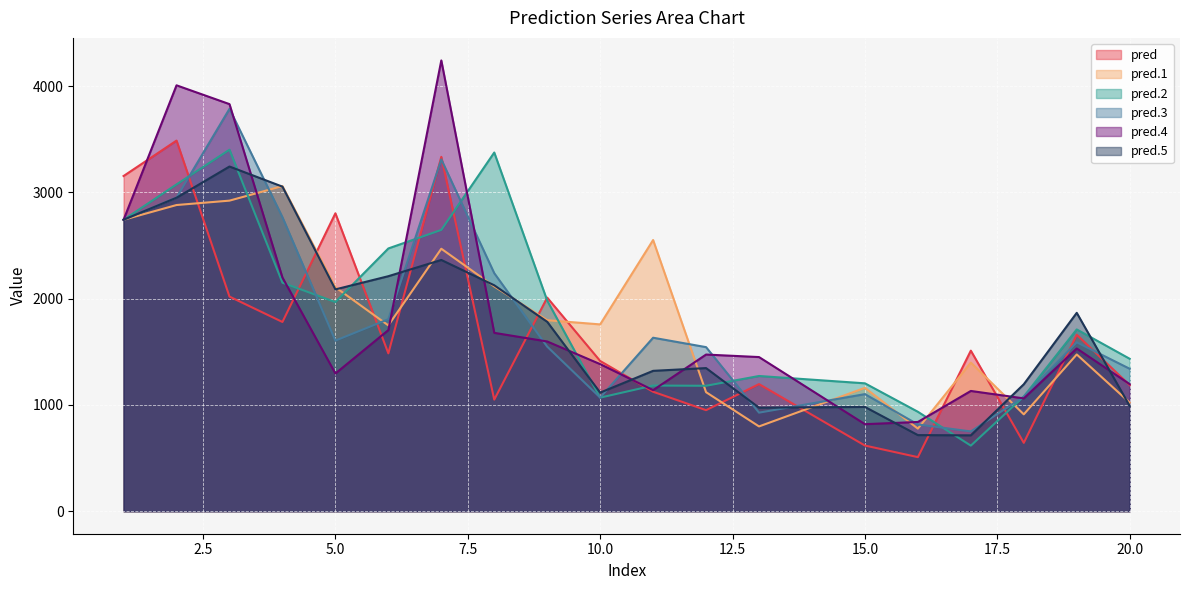

Which series has the largest total across all categories?

pred.2